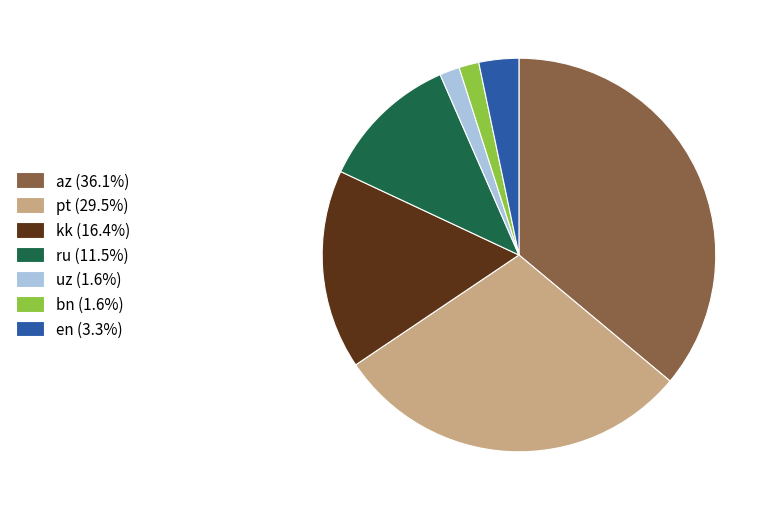

Approximately how many times larger is the value at pt (29.5%) compared to uz (1.6%)?

18.0